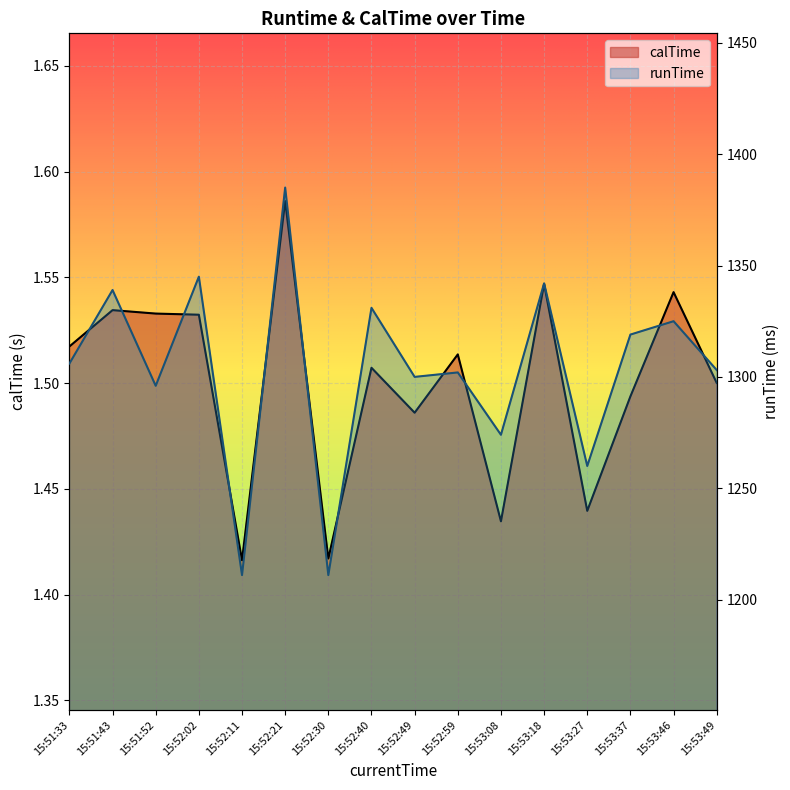

What is the difference between the runTime values at 15:53:08 and 15:52:21?

111.0